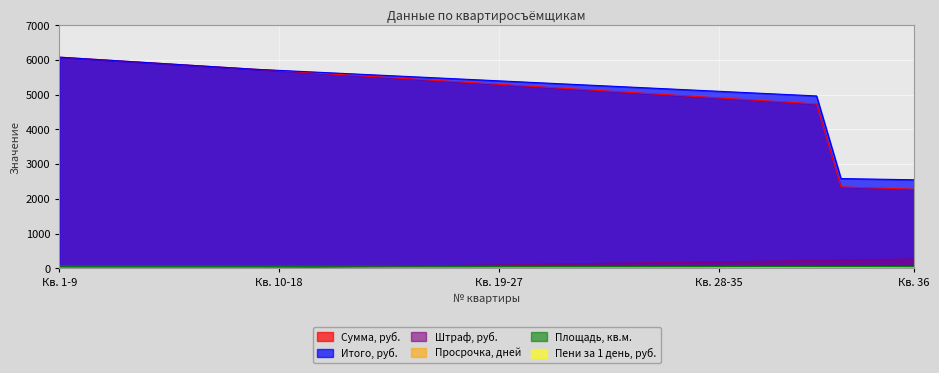

At how many categories does at least one series exceed 2445?

36